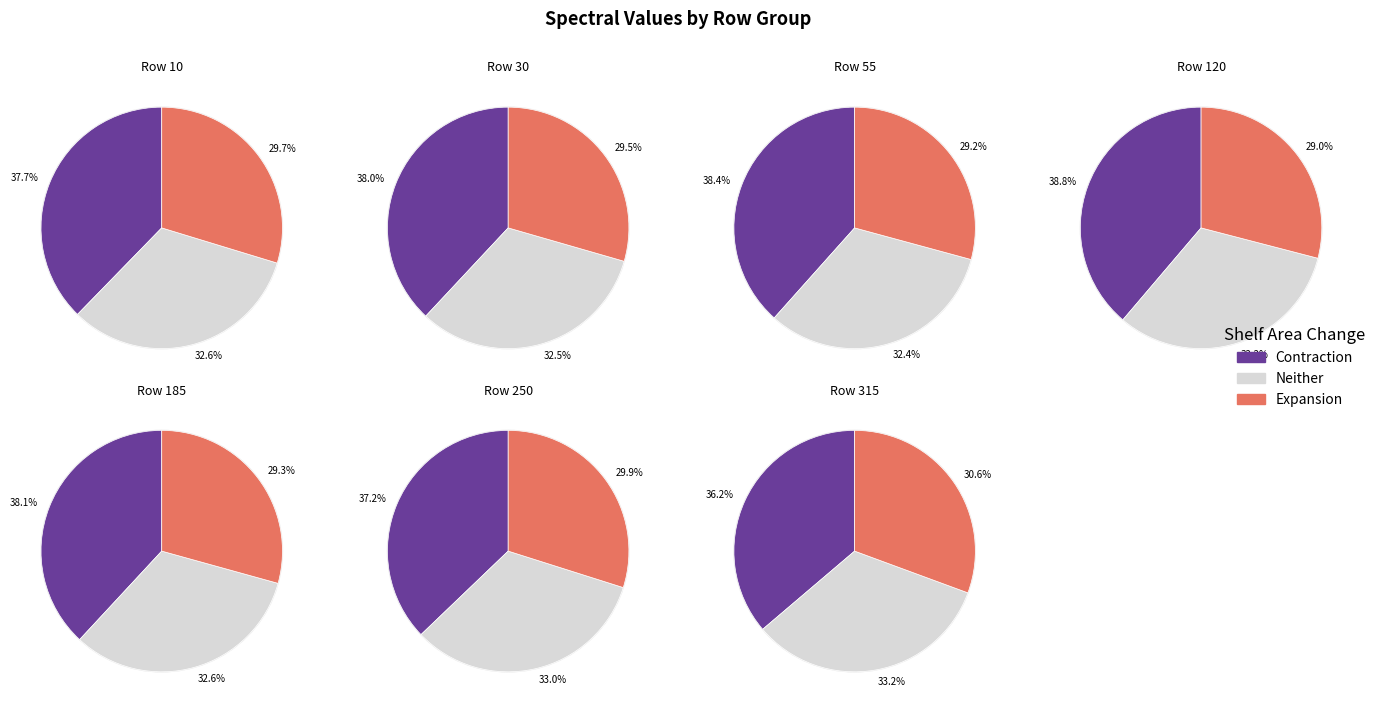

True or false: 315 accounts for 9% of the total.

True